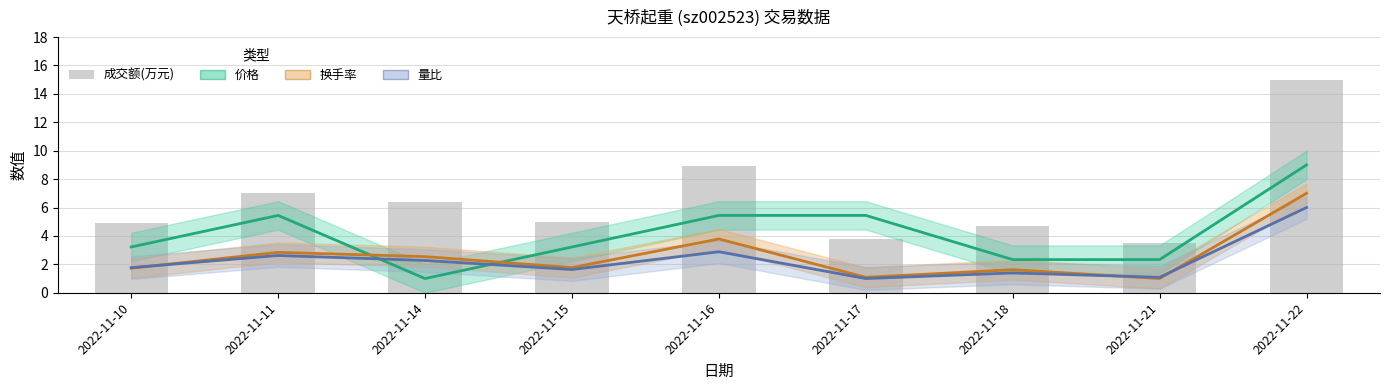

List the labels in order of value, smallest first.

2022-11-21, 2022-11-17, 2022-11-18, 2022-11-10, 2022-11-15, 2022-11-14, 2022-11-11, 2022-11-16, 2022-11-22